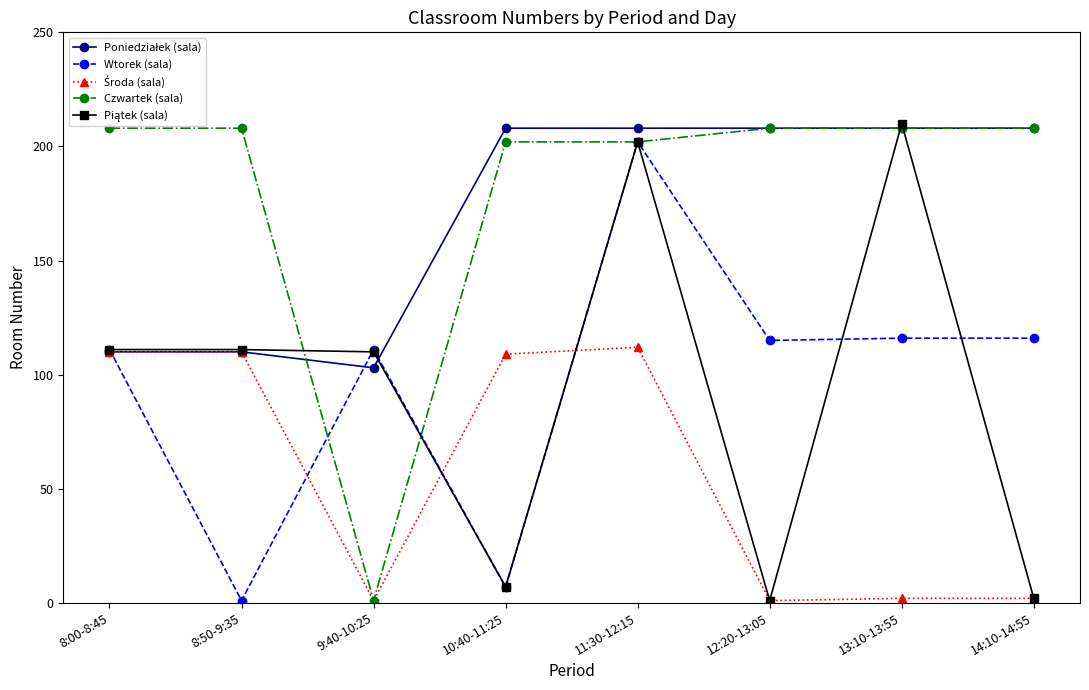

At how many categories does at least one series exceed 139?

7